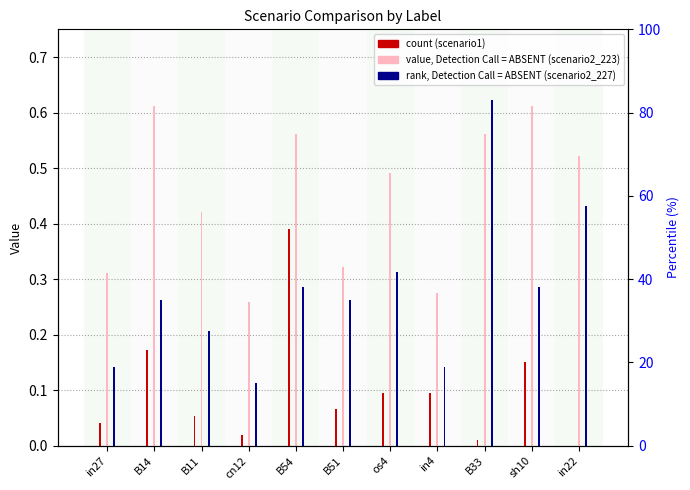

What is the difference between the second highest and second lowest values in the job116_scenario2_223 series?

0.3